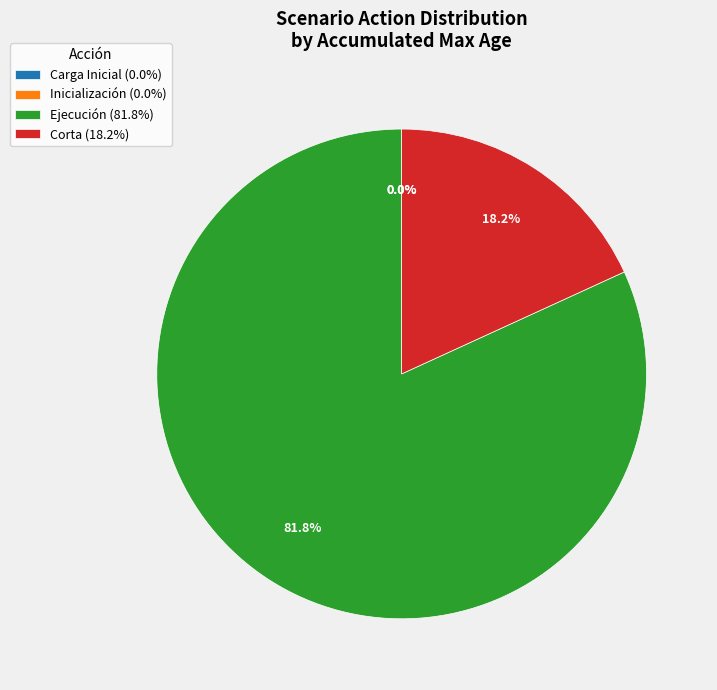

Count the number of slices in the pie.

4